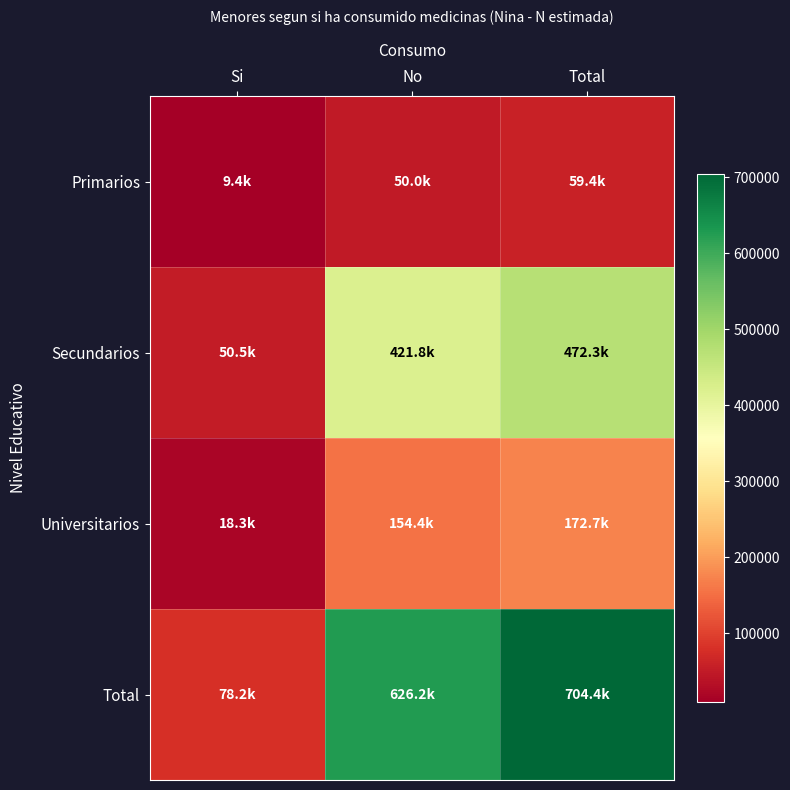

Reading left to right, list all the values displayed in this chart.

Primarios: Si=9406	No=49972	Total=59378
Secundarios: Si=50483	No=421807	Total=472290
Universitarios: Si=18324	No=154379	Total=172703
Total: Si=78212	No=626159	Total=704371